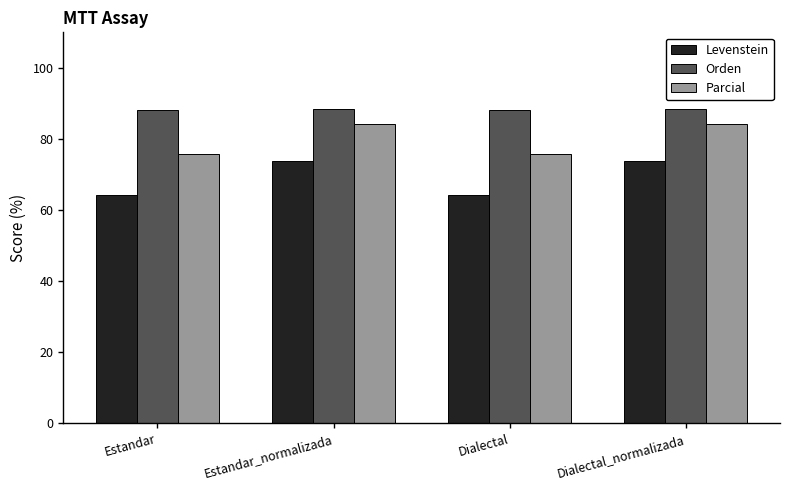

What is the minimum value shown in the chart?

64.4